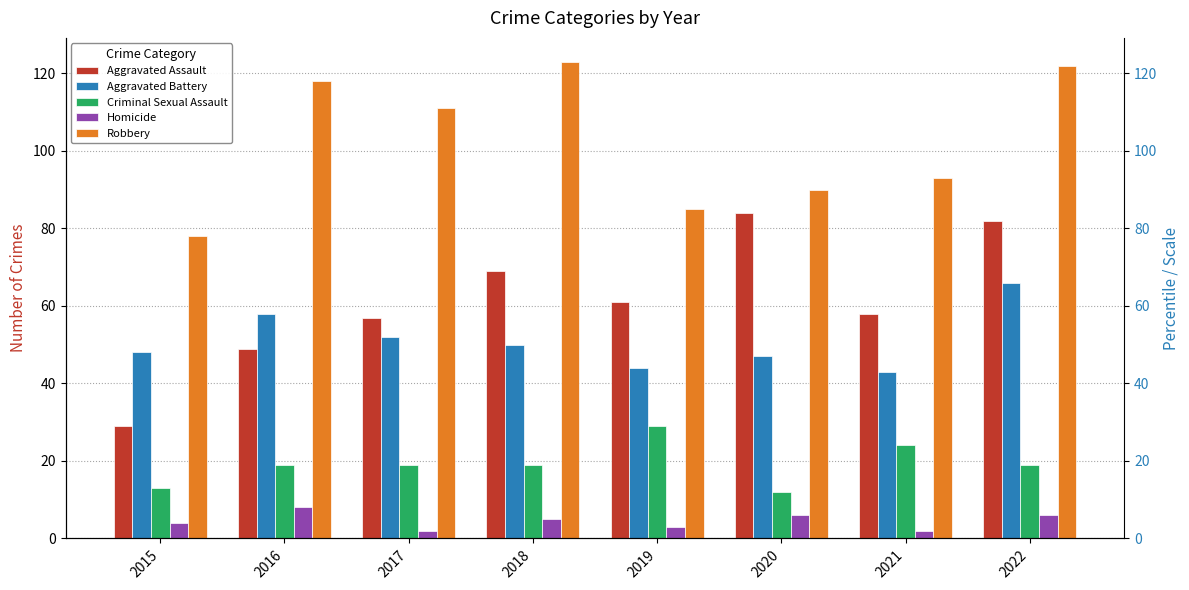

Which series has the widest spread of values?

Aggravated Assault